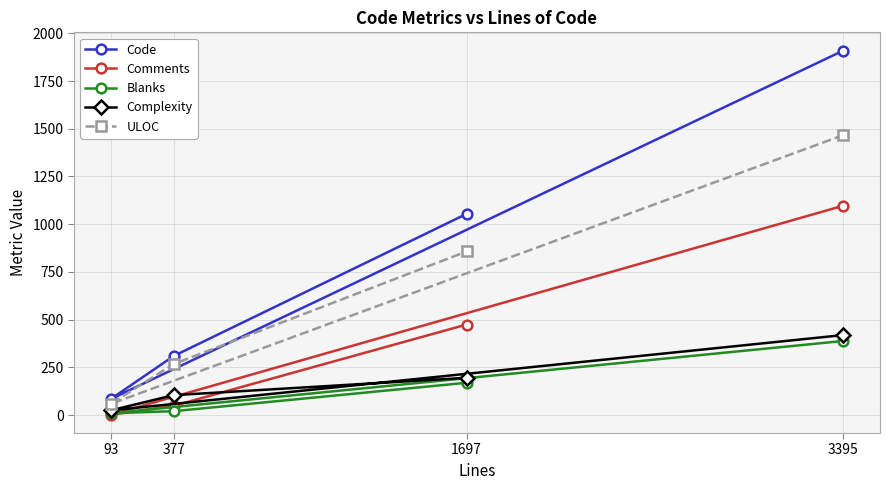

True or false: Complexity and Code cross at least once.

False